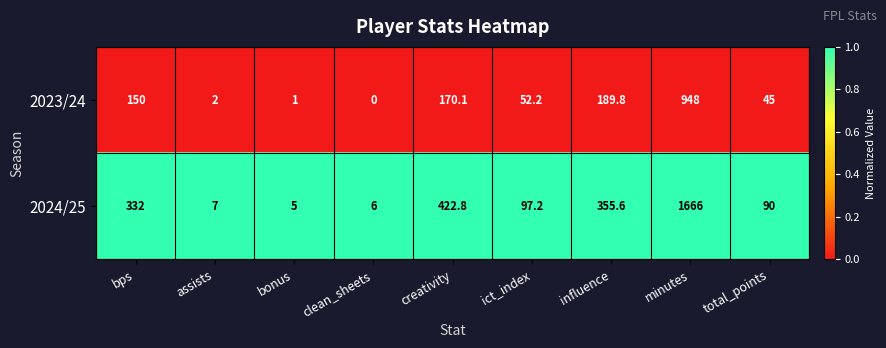

The value of 2023/24 at clean_sheets is -303.1. True or false?

False